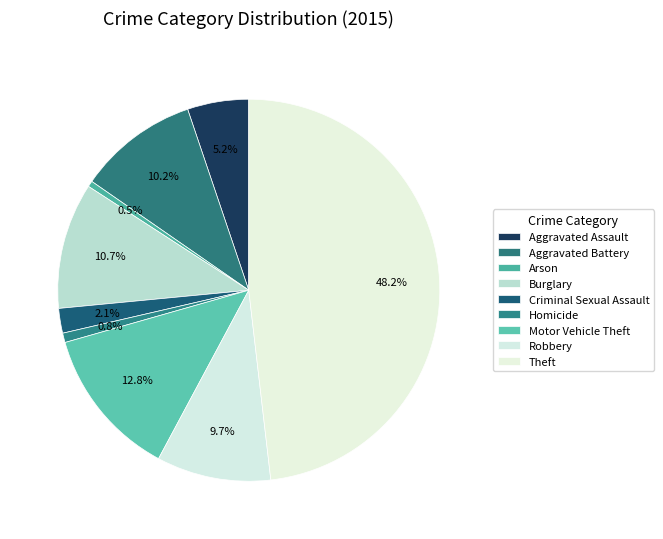

Count the number of slices in the pie.

9